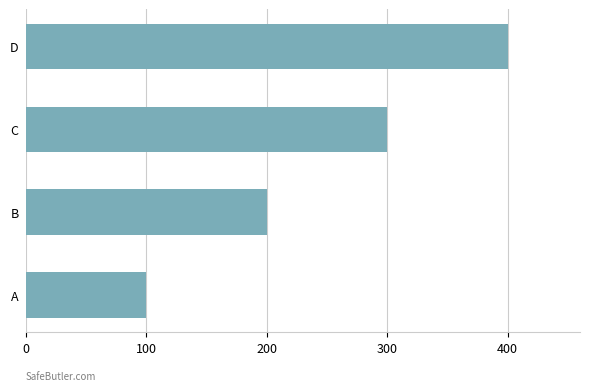

Reading bottom to top, extract all data points from this chart.

A=100	B=200	C=300	D=400